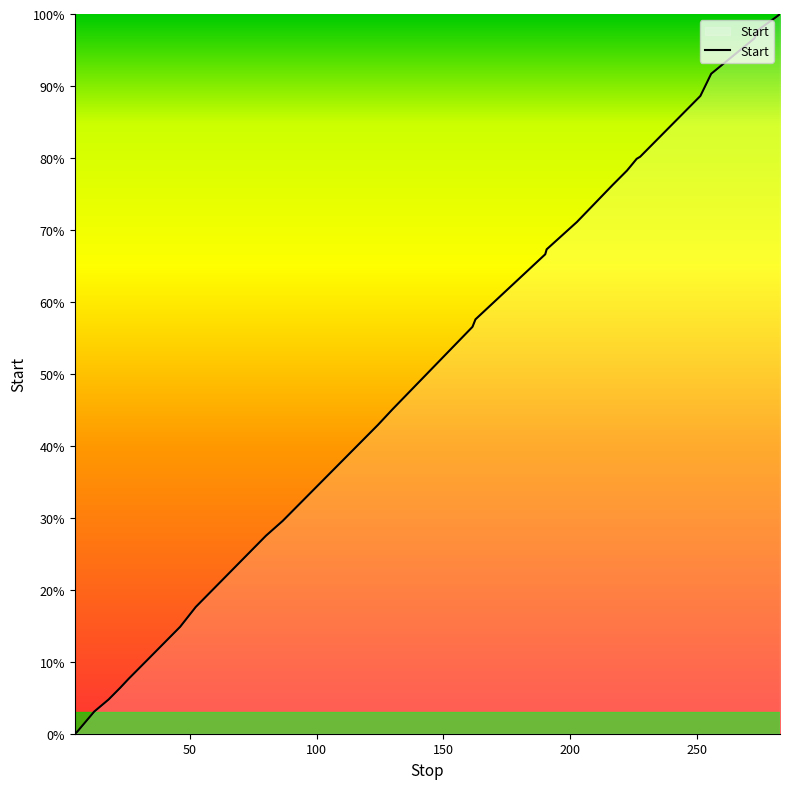

Does the chart have visible grid lines?

No